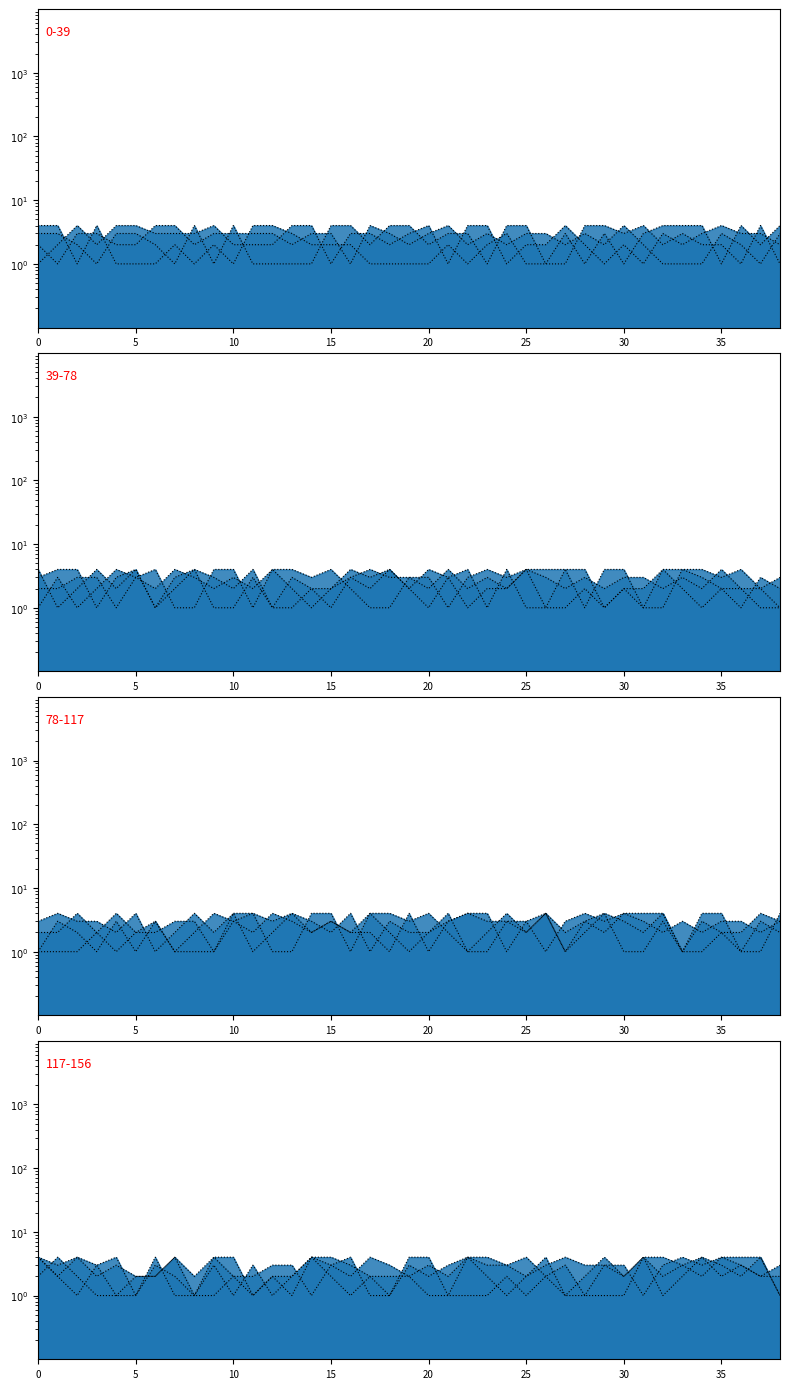

What is the greatest value displayed?

4